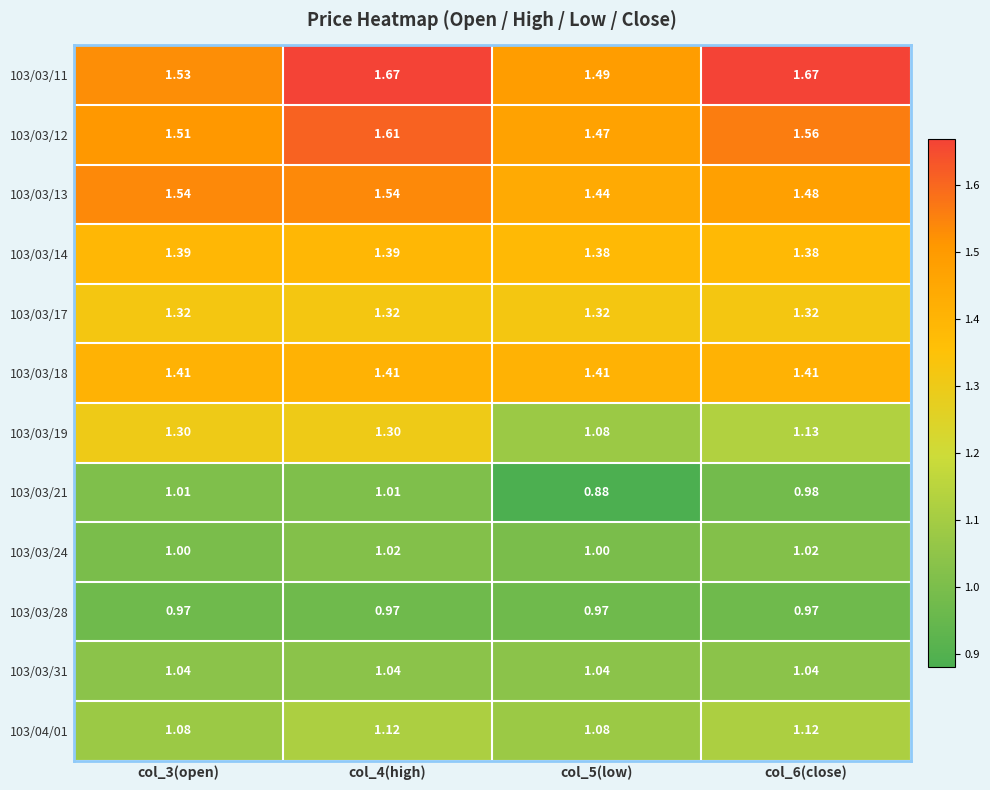

How many series are shown in this chart?

12